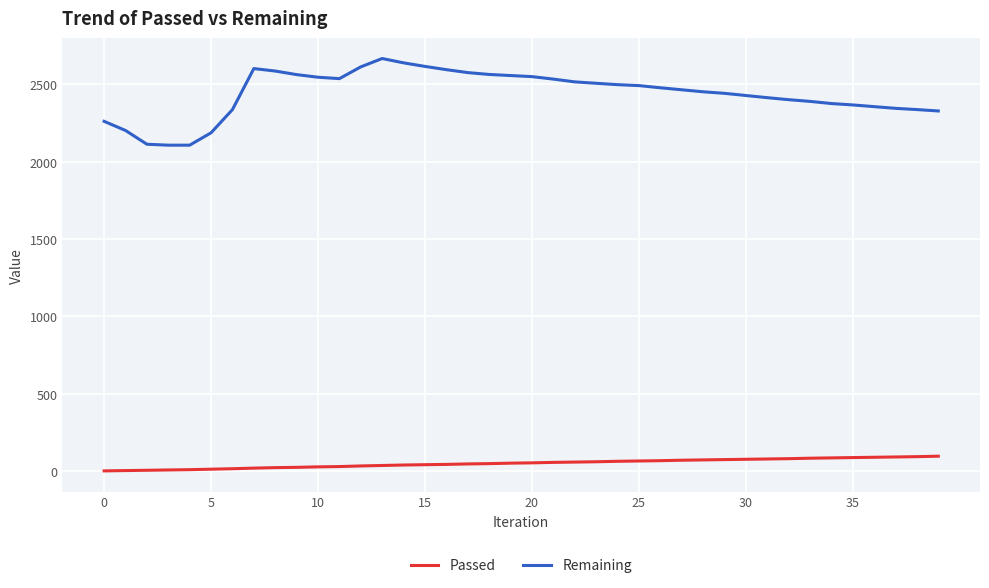

What is the highest value of the Remaining series?

2667